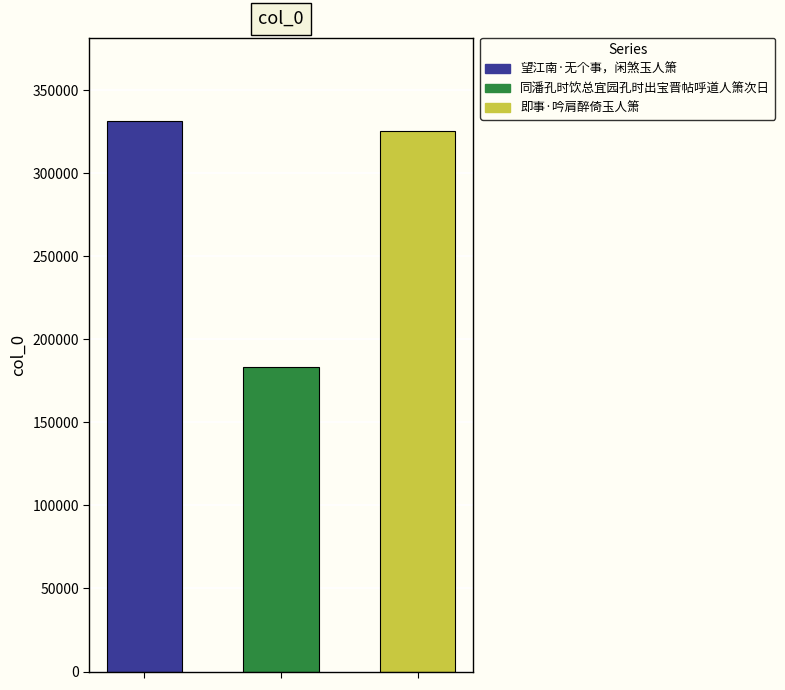

What is the smallest value displayed?

183565